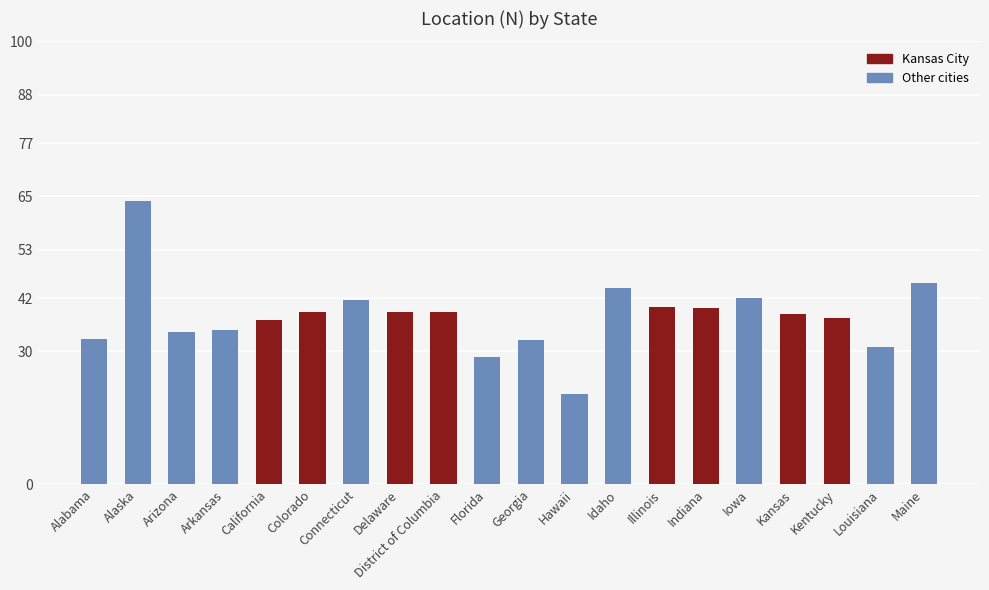

How many categories are shown in the chart?

20